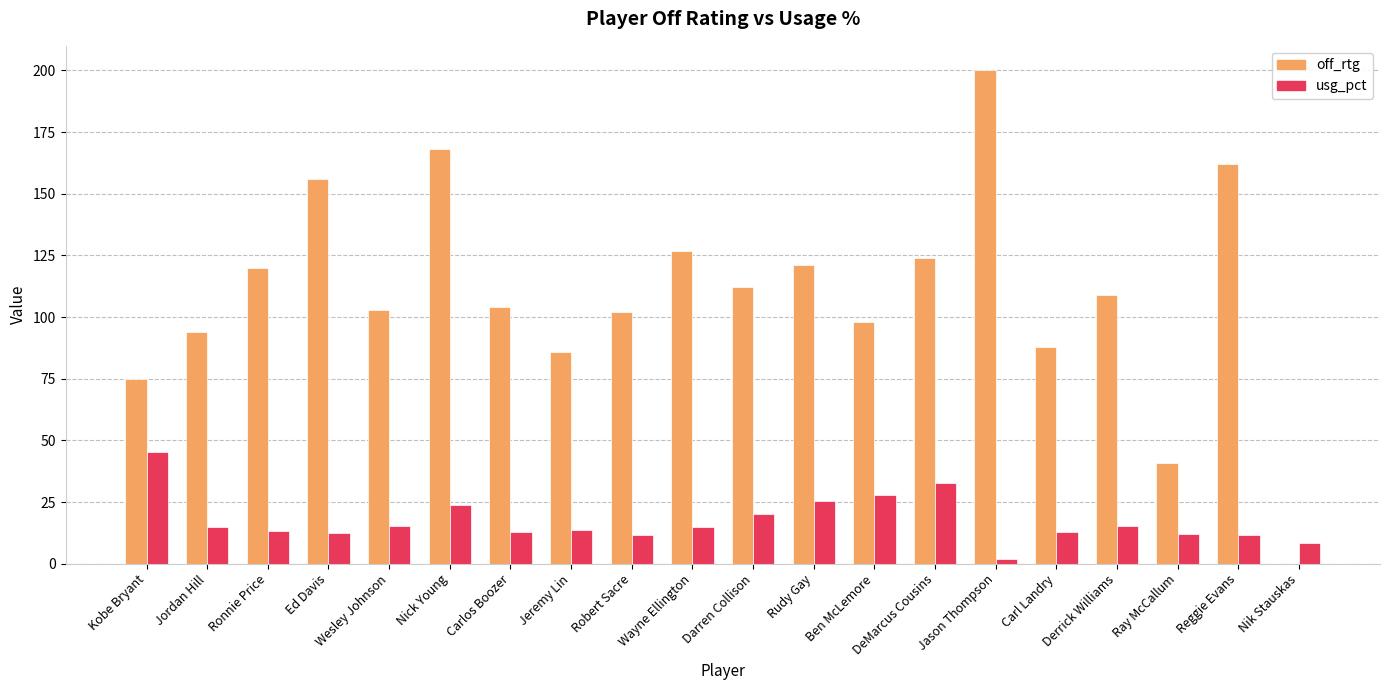

Are the bars grouped side by side (vs. stacked)?

Yes